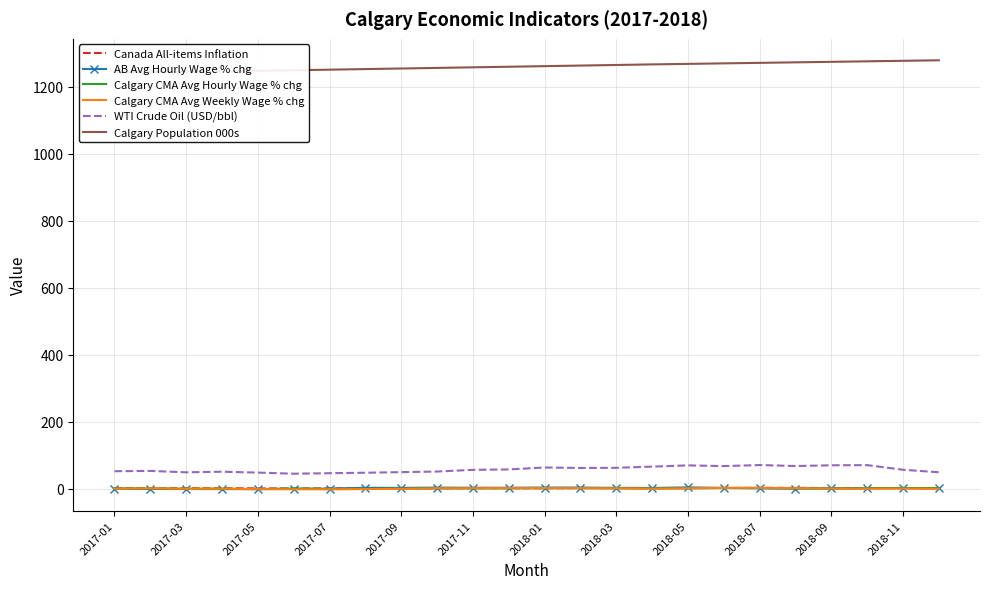

How many lines are shown in the chart?

6